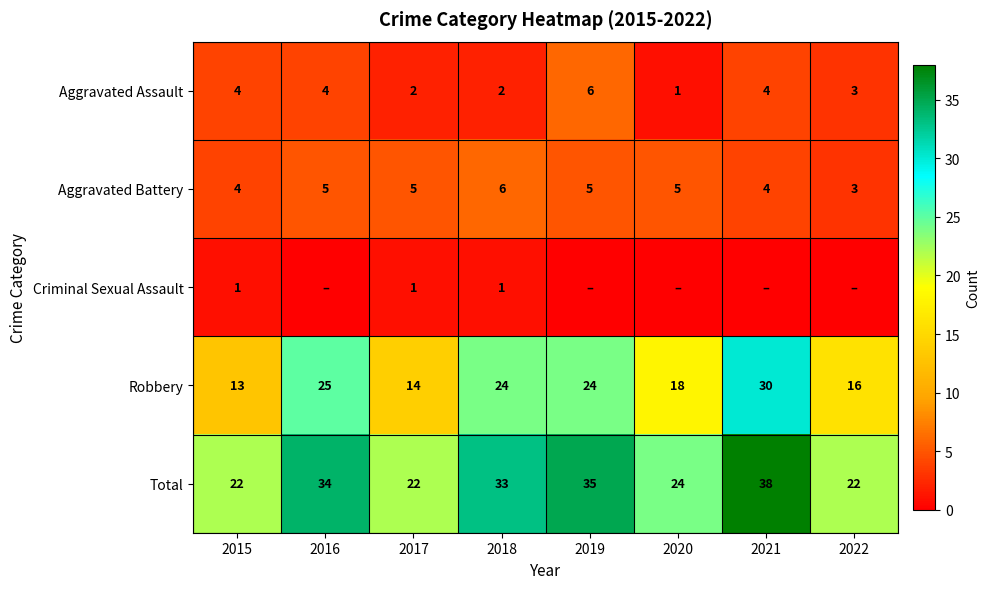

Is the value of Aggravated Battery at 2018 greater than the value of Robbery at 2015?

No